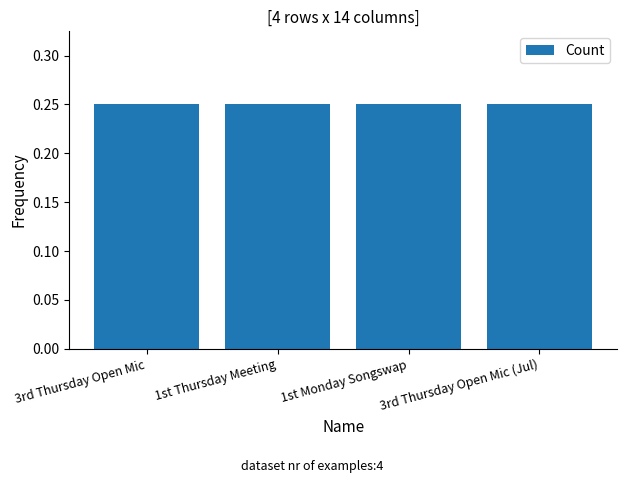

What is the label of the 4th bar from the right?

3rd Thursday Open Mic